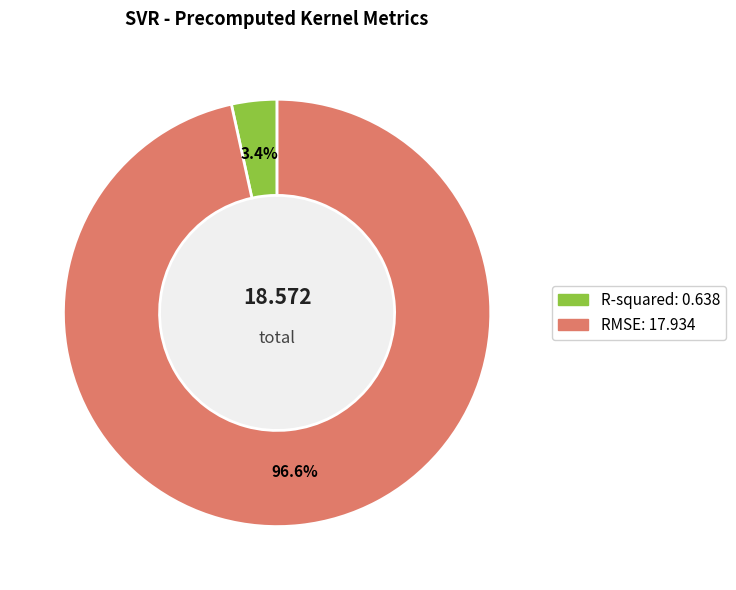

Rank the categories by value from highest to lowest.

RMSE, R-squared